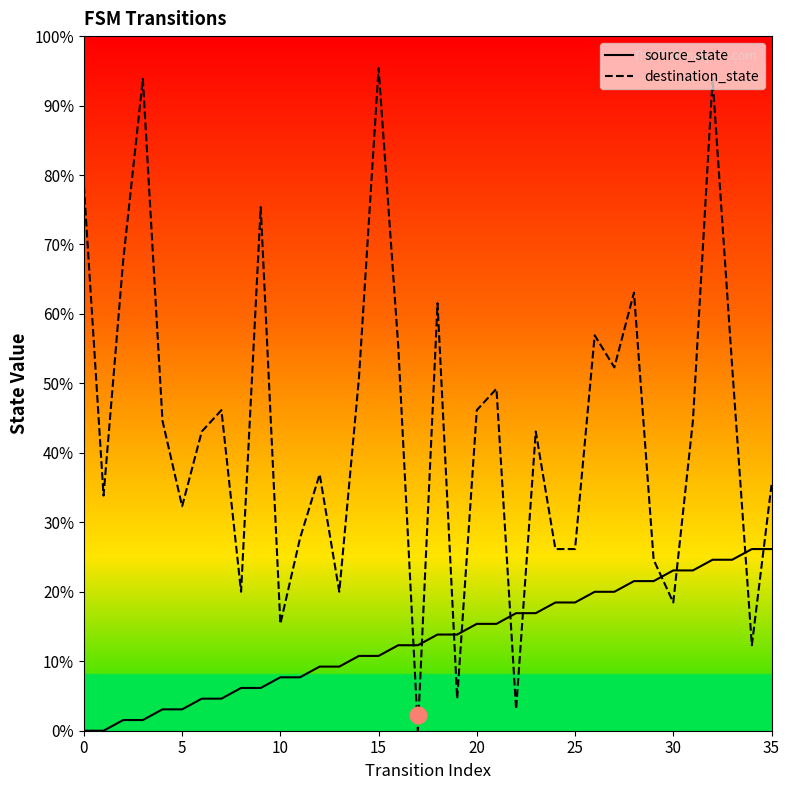

Rank the series by their average value, from lowest to highest.

source_state, destination_state